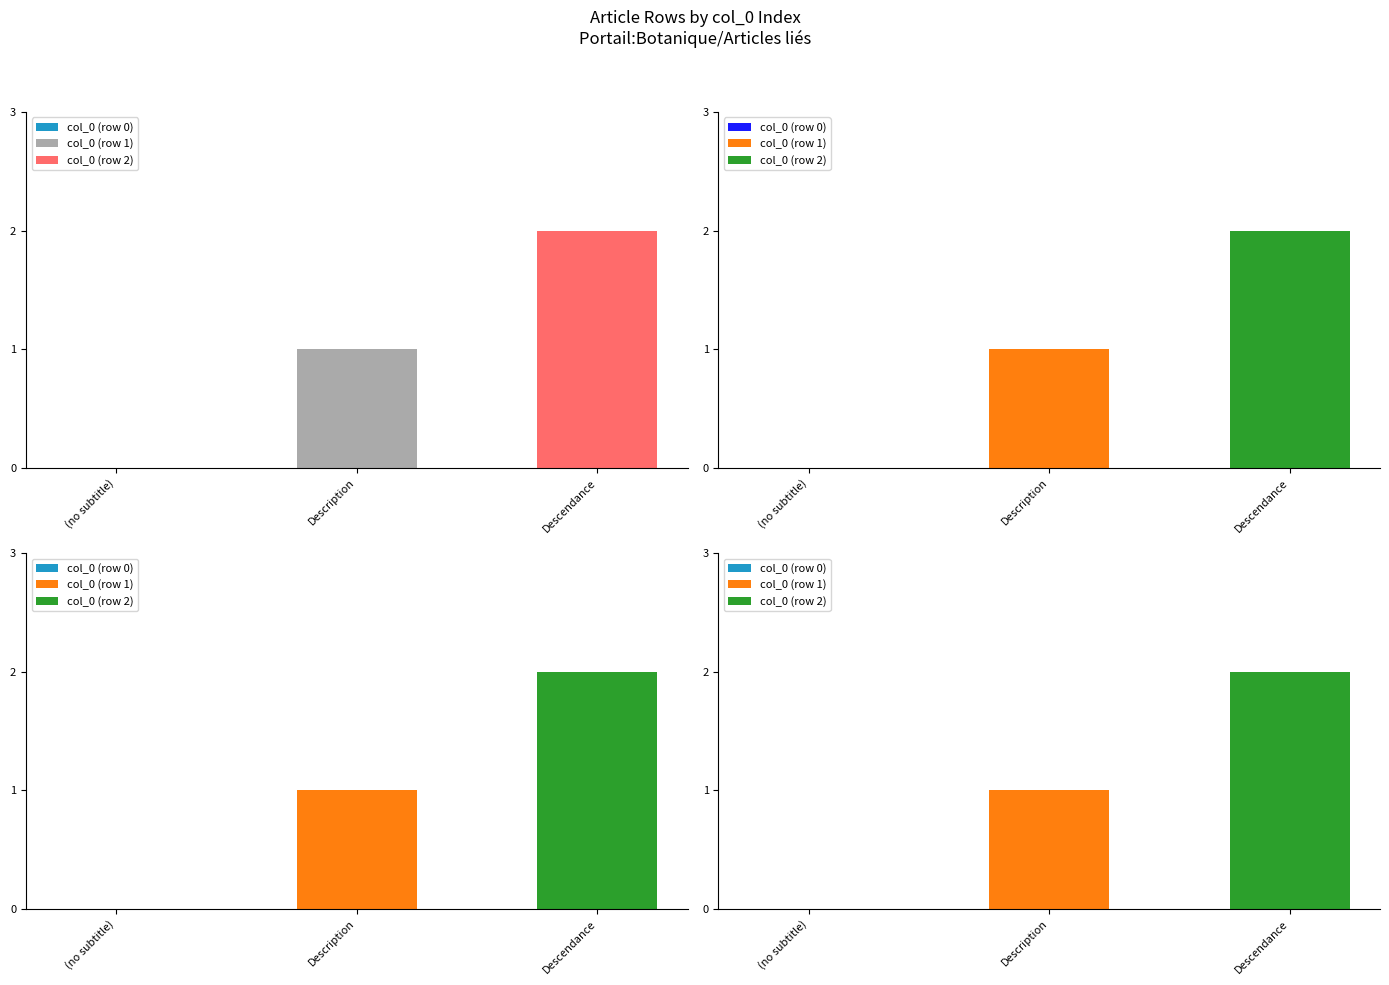

What are all the series names shown in the legend?

col_0 (row 0), col_0 (row 1), col_0 (row 2)